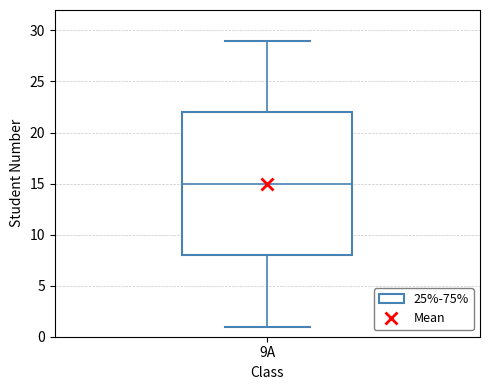

Read this box plot against the y-axis: the position of the median line, the range covered by the box, and the ends of both whiskers. The values are not printed on the chart, so give them approximately, as read against the axis.

median 15, box 8 to 22, whiskers 1 to 29